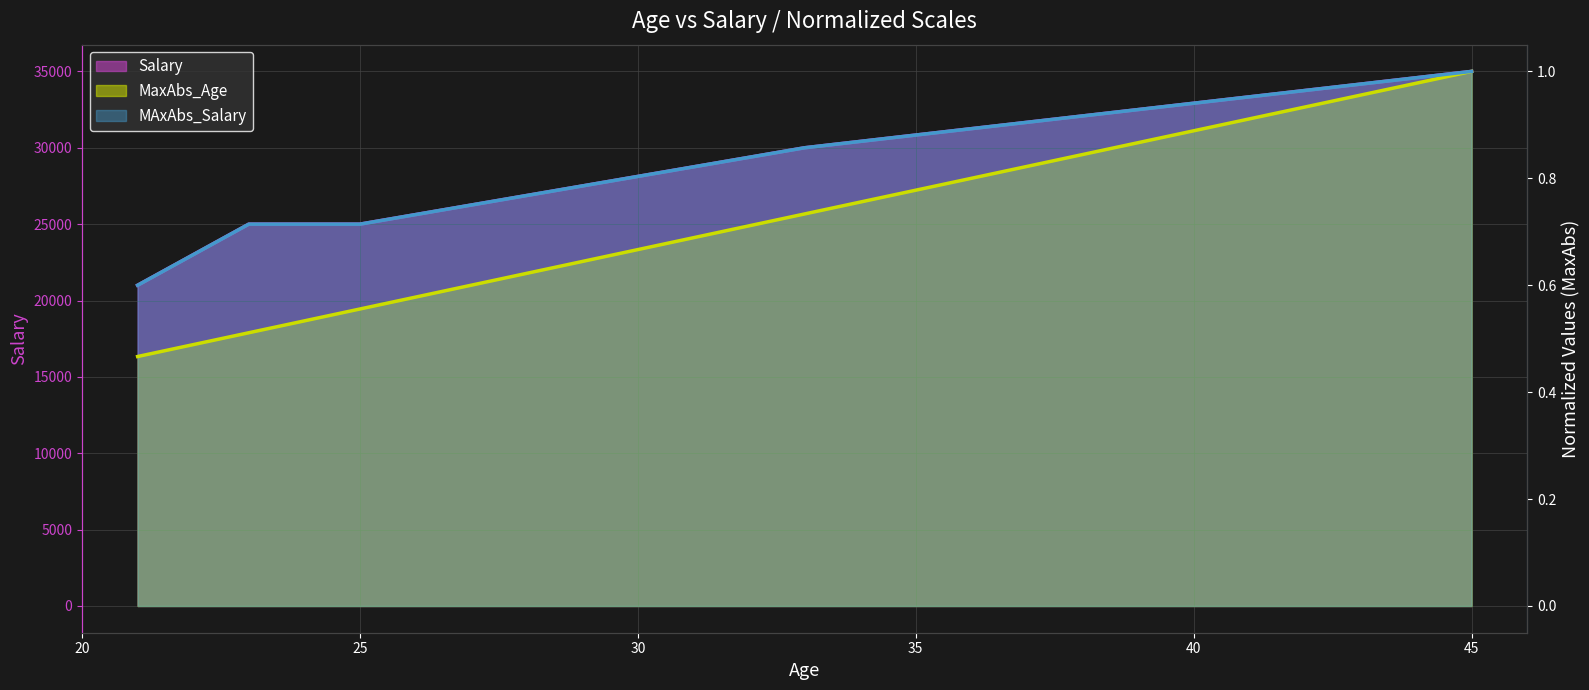

True or false: Salary and MAxAbs_Salary intersect in this chart.

False